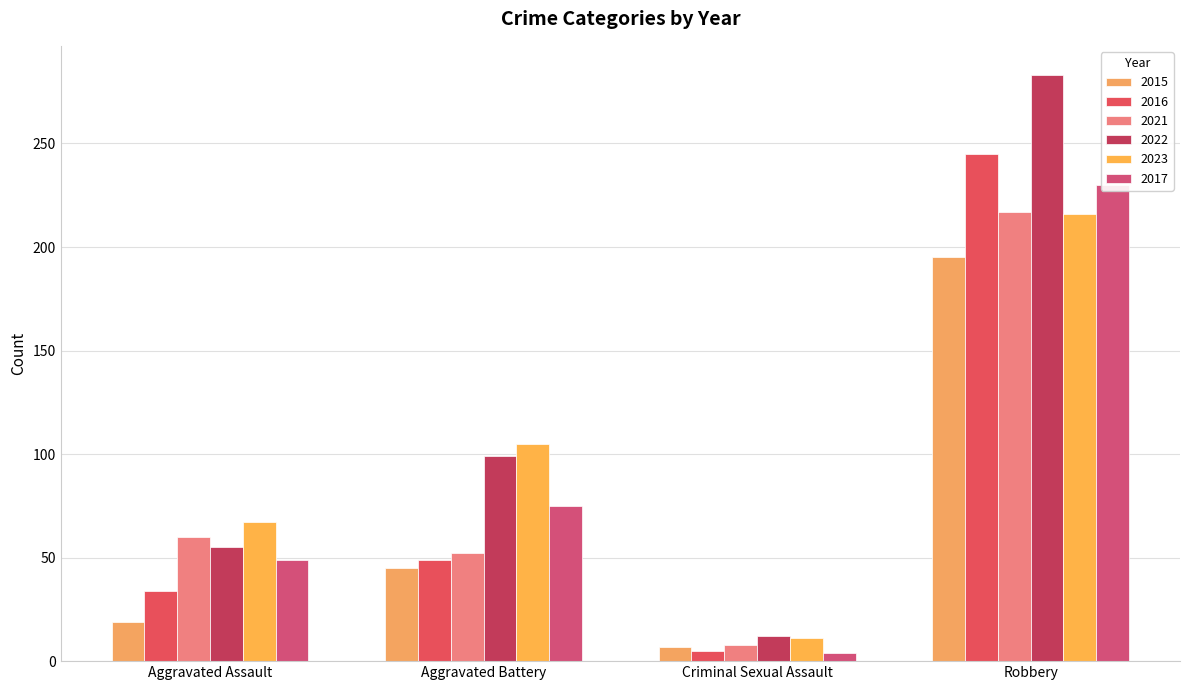

What is the minimum value for 2023?

11